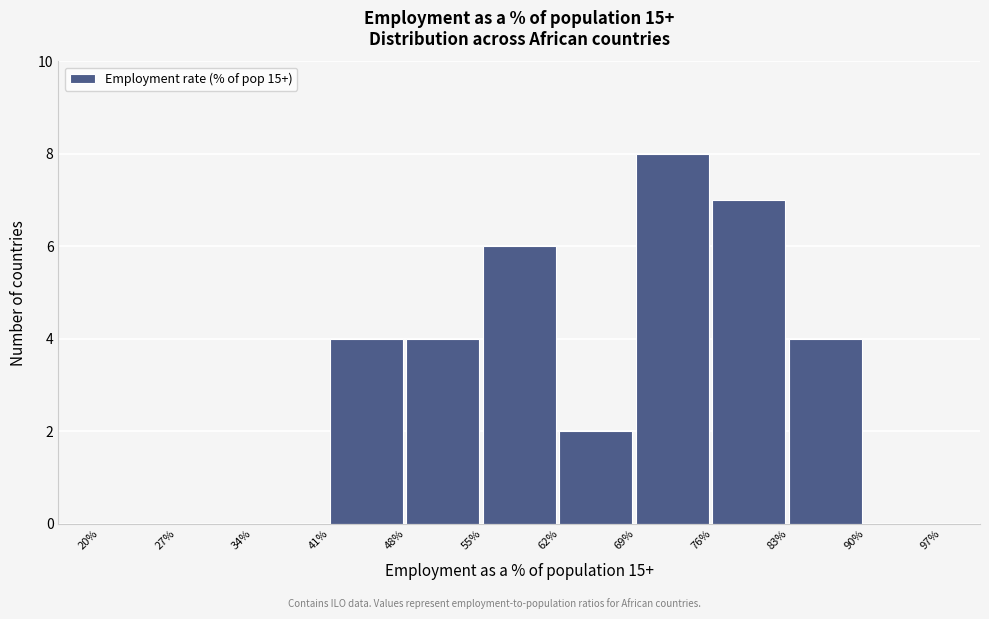

Which range on the x-axis has the tallest bar?

69% to 76%